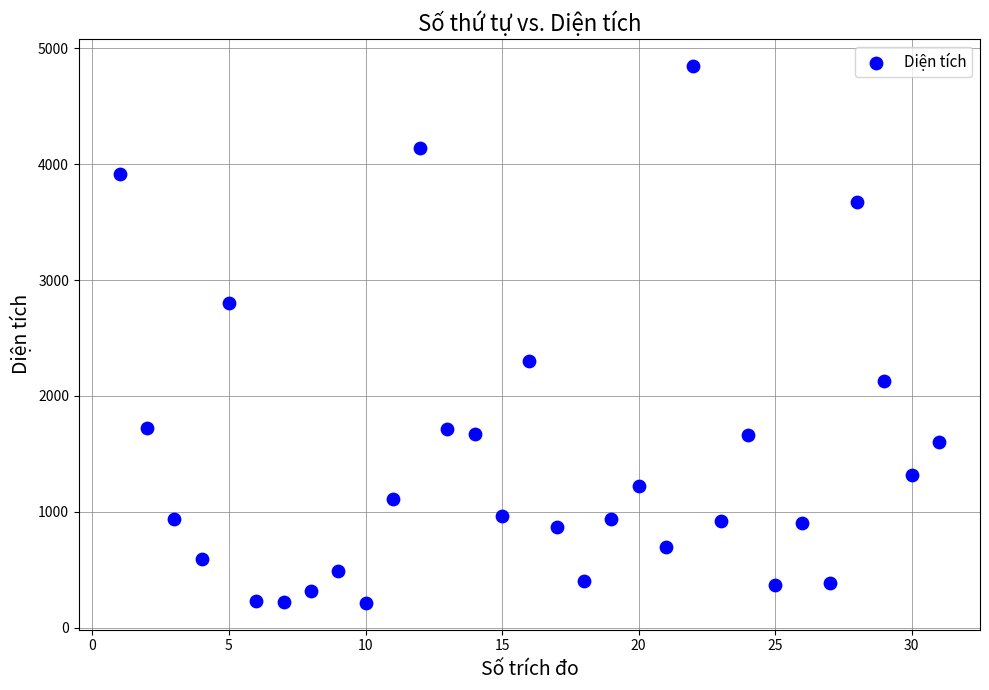

What is the range of Y values (max minus min)?

4634.8